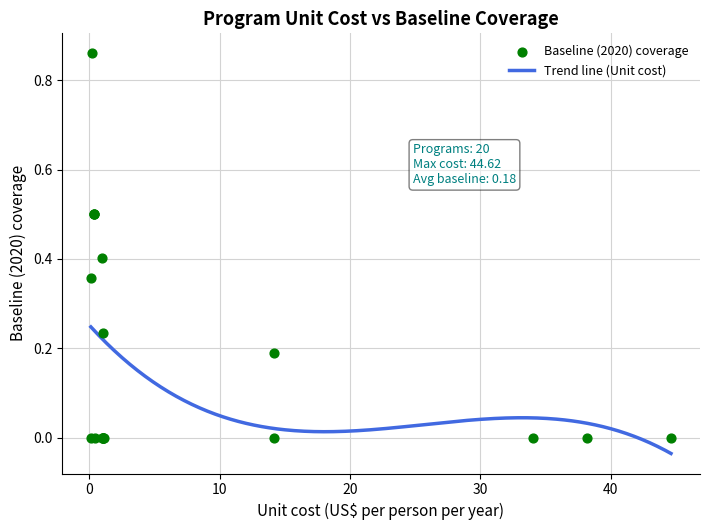

What is the change in value from Family planning to IYCF 2?

+0.2